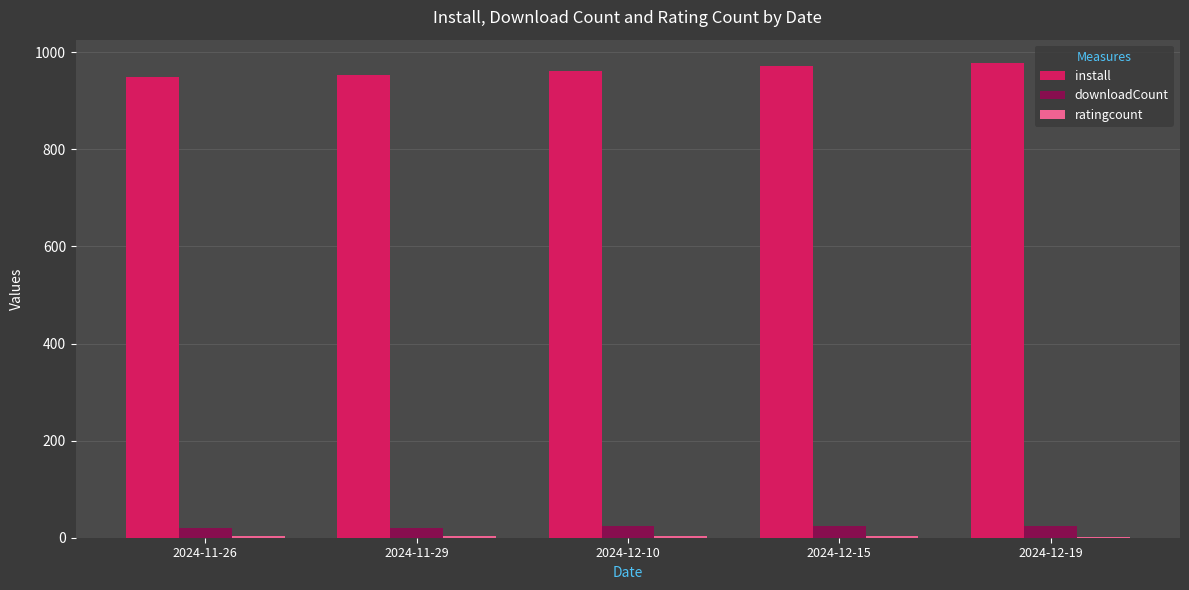

What is the sum of all downloadCount values?

114